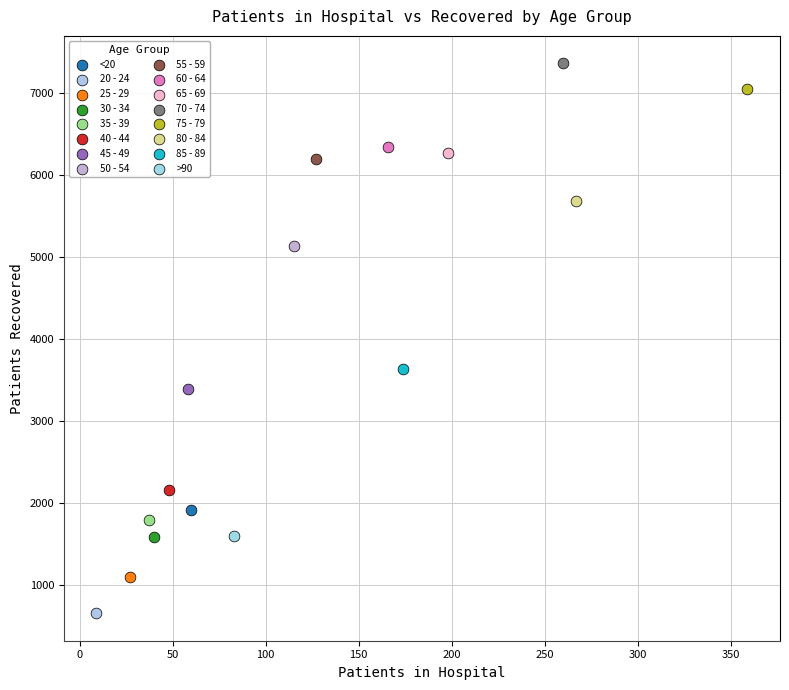

What are all the series names shown in the legend?

<20, 20 - 24, 25 - 29, 30 - 34, 35 - 39, 40 - 44, 45 - 49, 50 - 54, 55 - 59, 60 - 64, 65 - 69, 70 - 74, 75 - 79, 80 - 84, 85 - 89, >90